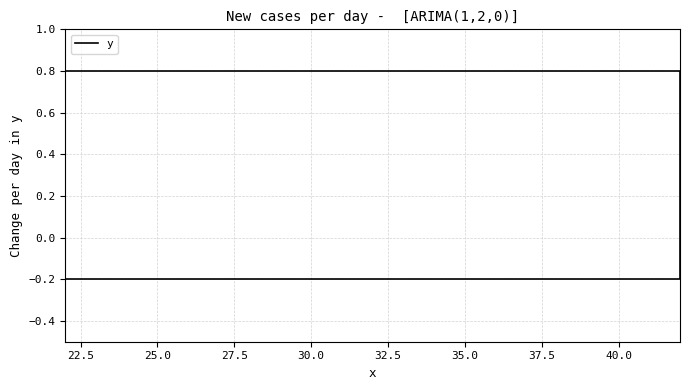

How many categories are shown in the chart?

4